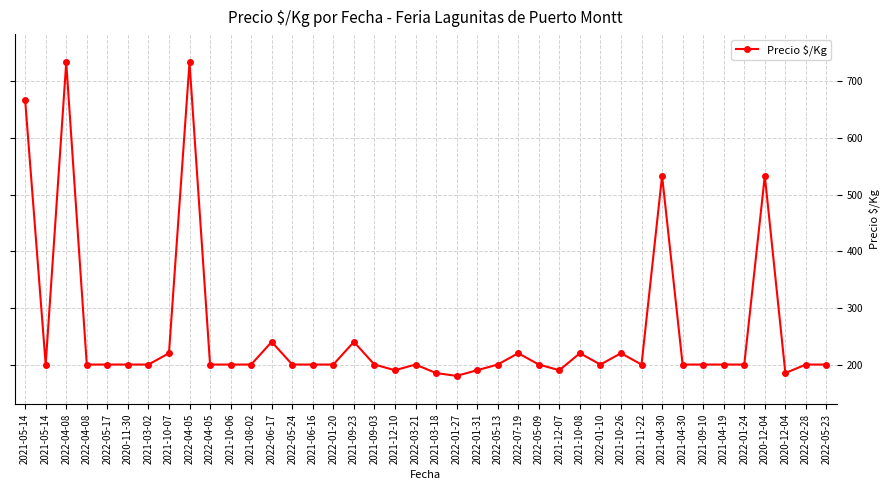

Reading right to left, list all the values displayed in this chart.

200	200	185	533	200	200	200	200	533	200	220	200	220	190	200	220	200	190	180	185	200	190	200	240	200	200	200	240	200	200	200	733	220	200	200	200	200	733	200	667